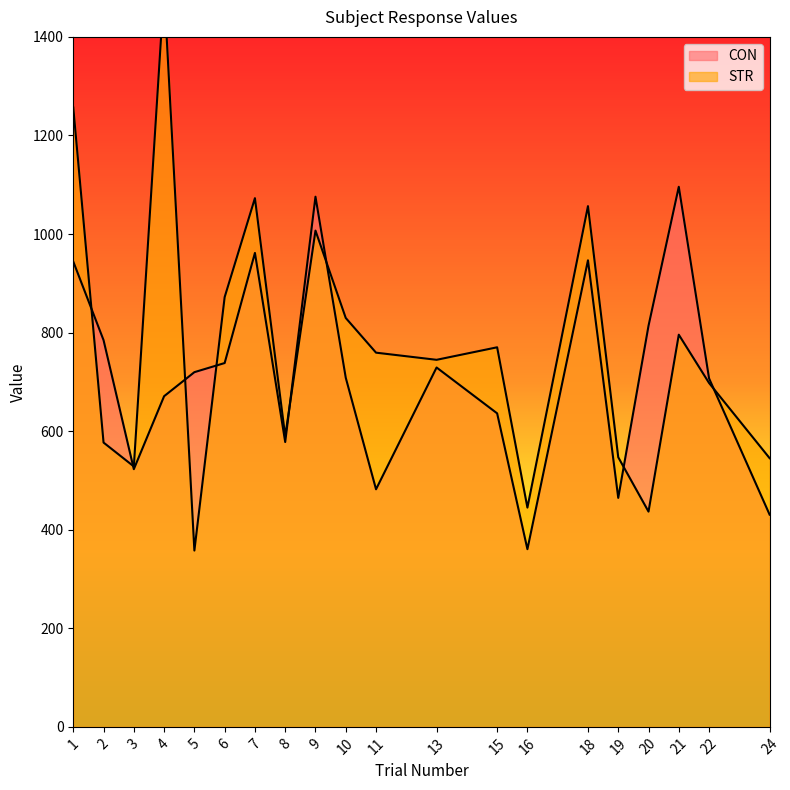

Where does the CON series first go above 719?

1